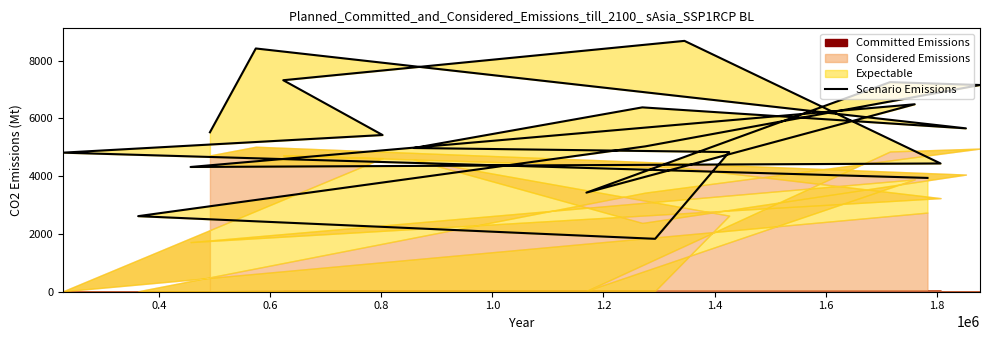

The chart shows a value of 5553.6 at 19. True or false?

False